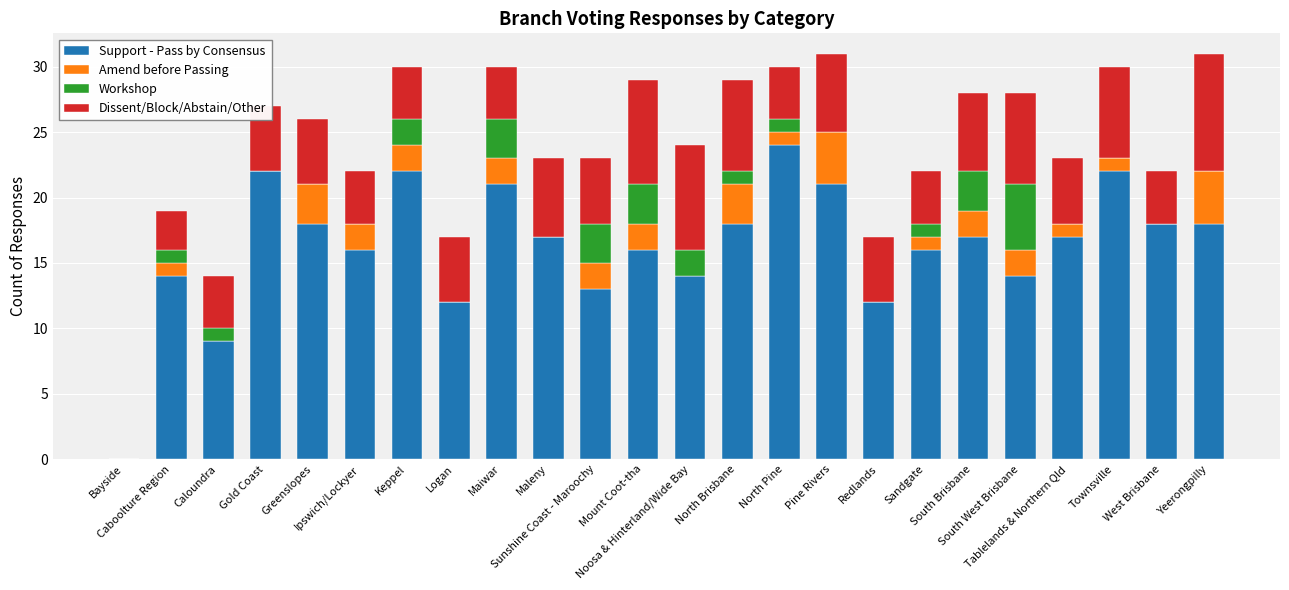

What is the highest value of the Support - Pass by Consensus series?

24